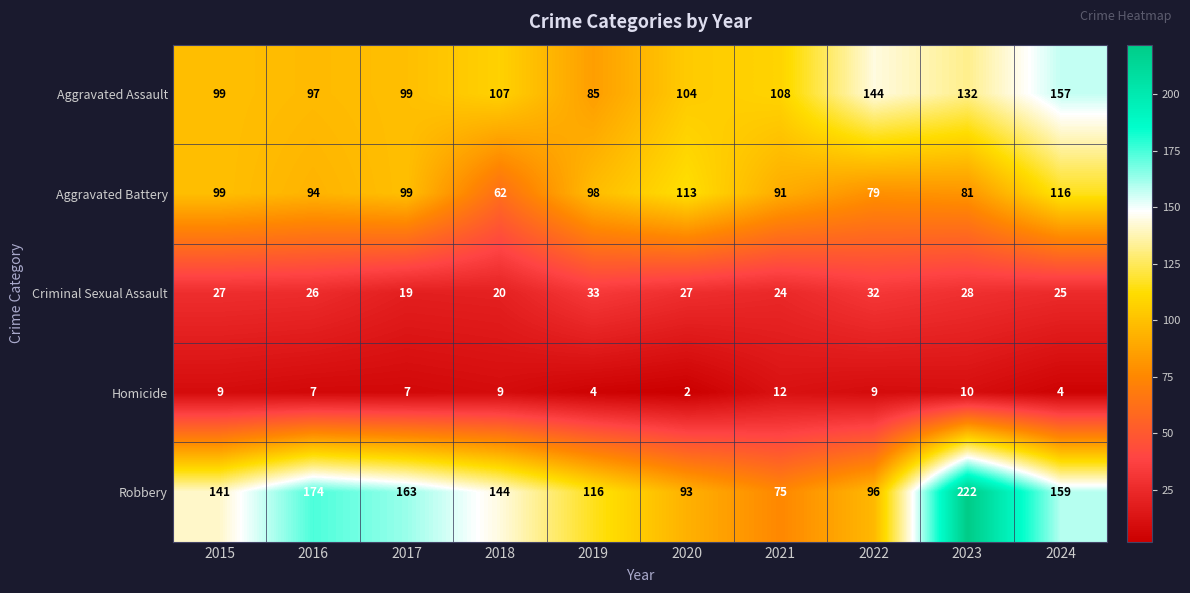

What is the average value of the Robbery series?

138